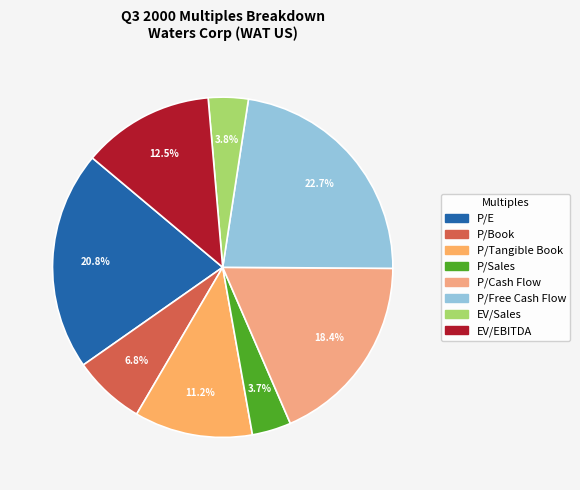

What percentage is NOT represented by P/Free Cash Flow?

77.3%